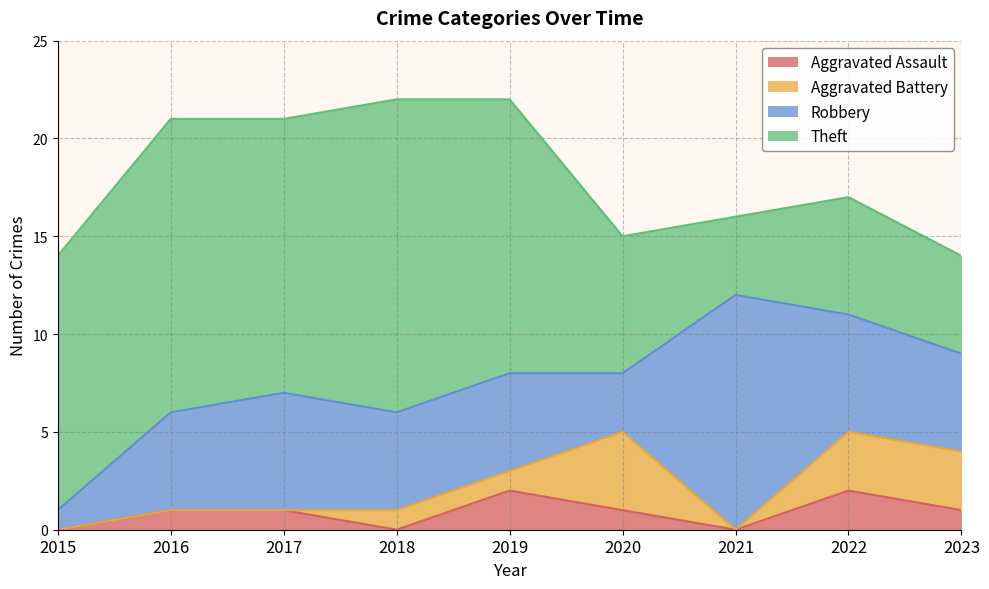

Which series ends up on top after the final intersection of Aggravated Battery and Aggravated Assault?

Aggravated Battery